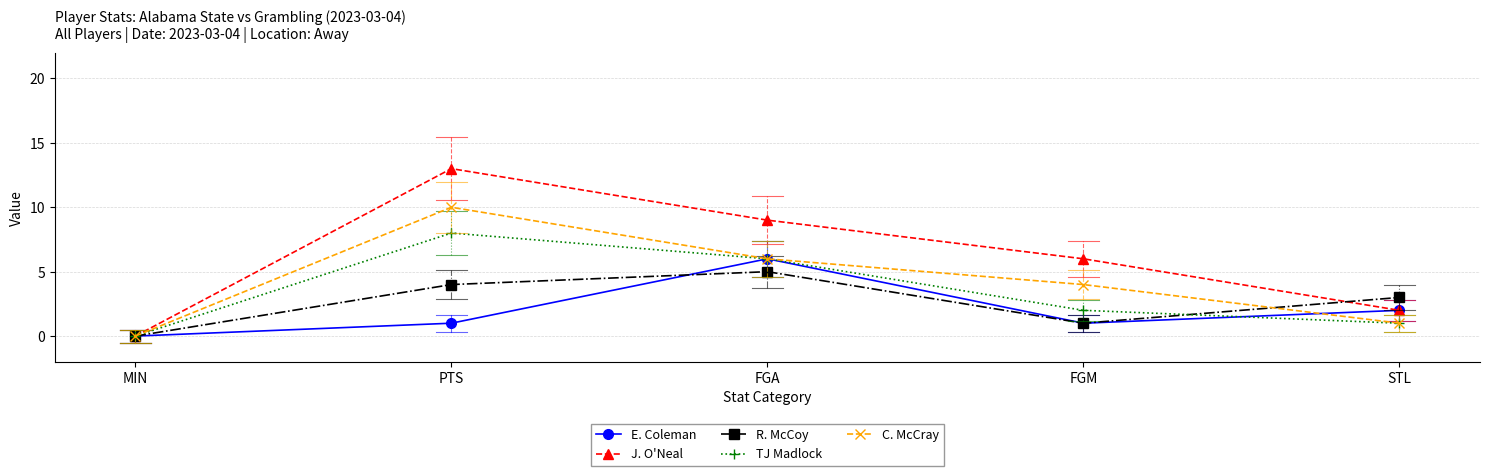

Is it true that R. McCoy equals 4 at PTS?

True